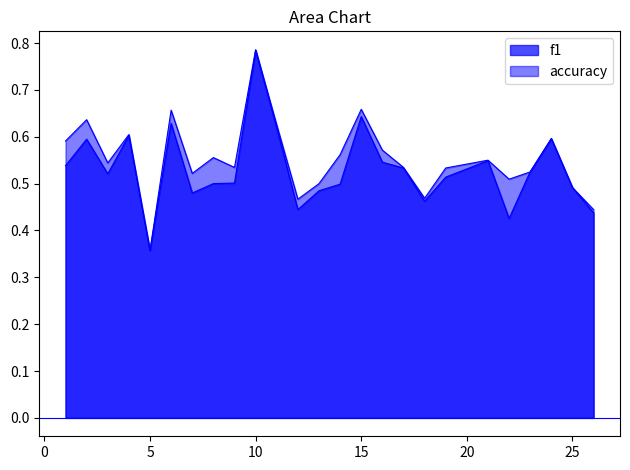

Which has a higher value, 17 or 7?

17